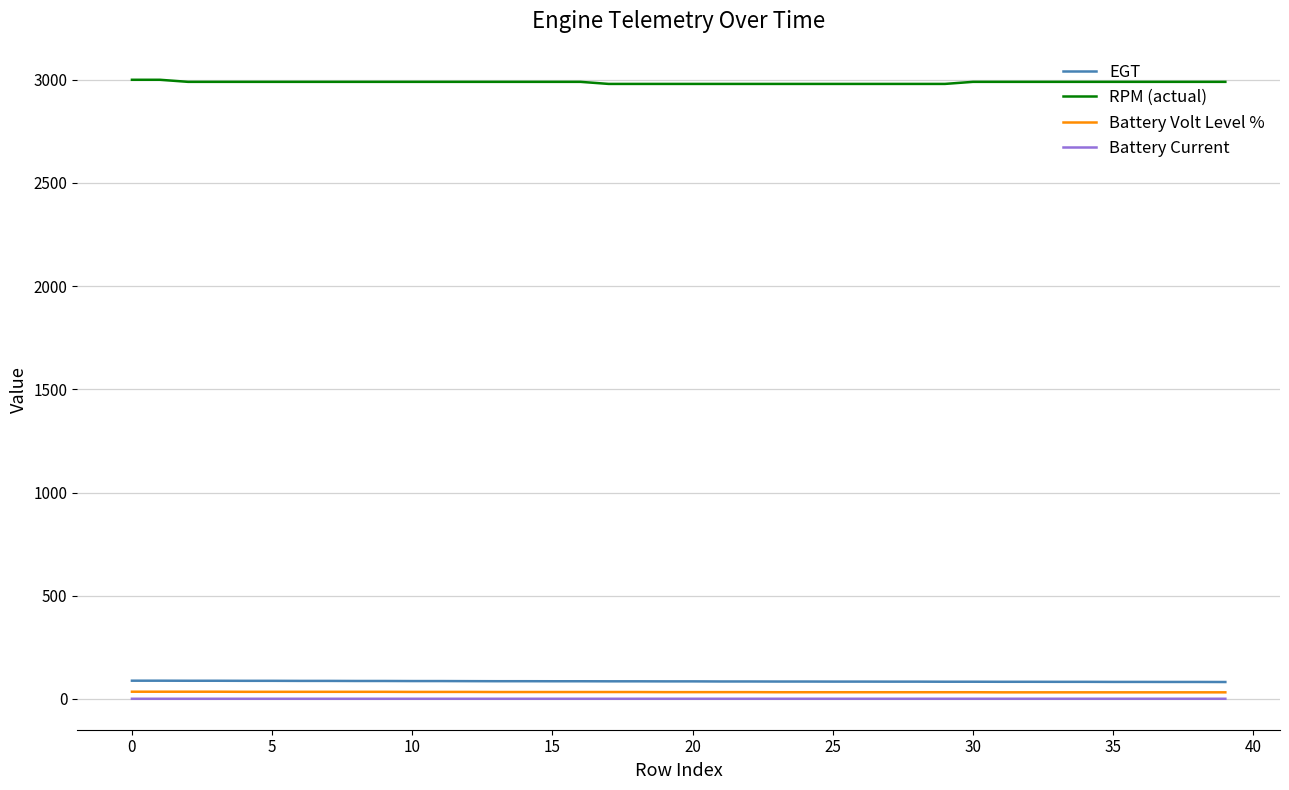

True or false: Battery Current and Battery Volt Level % intersect in this chart.

False